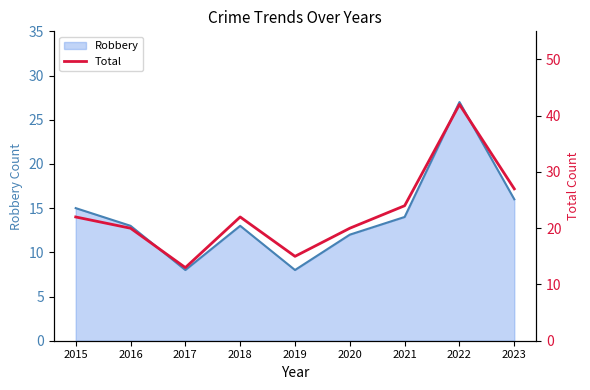

What is the greatest value displayed?

42